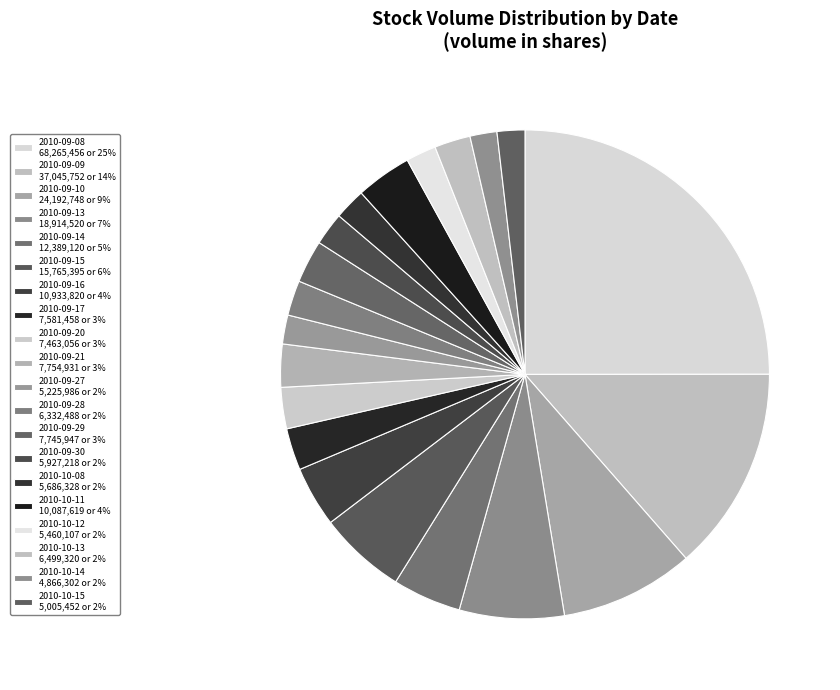

How much of the chart is everything except 2010-10-14?

98.2%